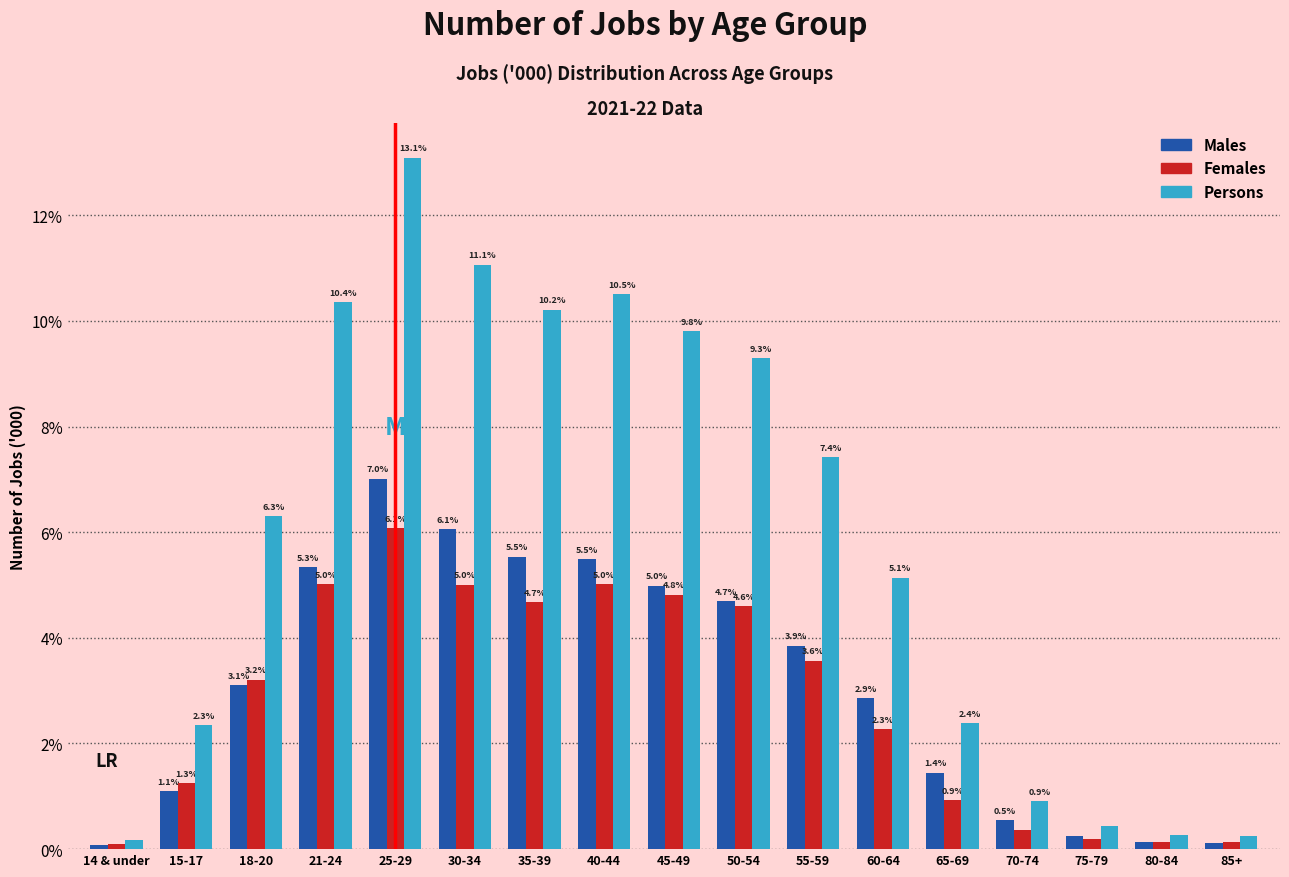

What is the maximum value shown in the chart?

13.1